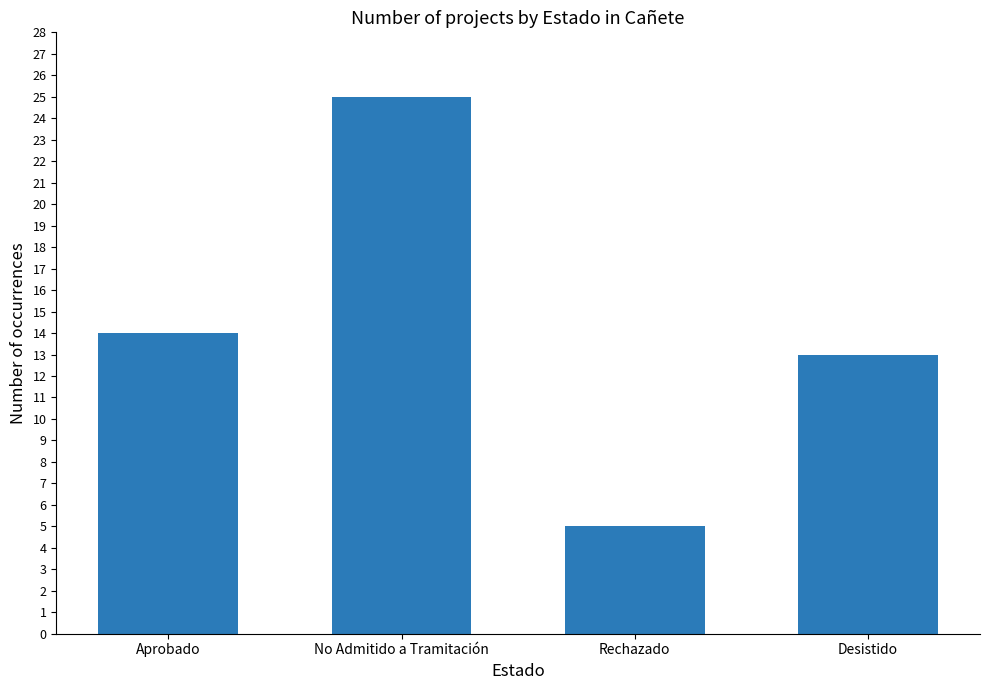

What is the change in value from No Admitido a Tramitación to Rechazado?

-20